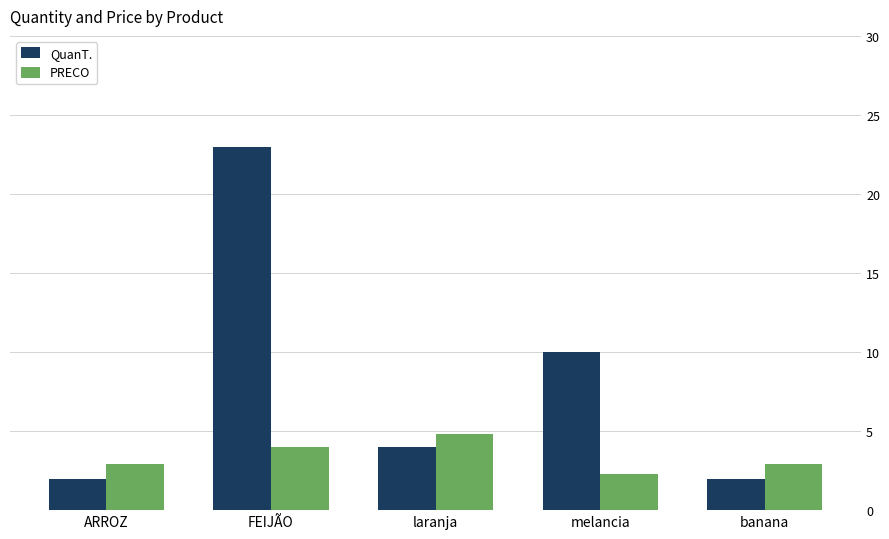

What is the value of the PRECO bar at the 4th from the left?

2.3